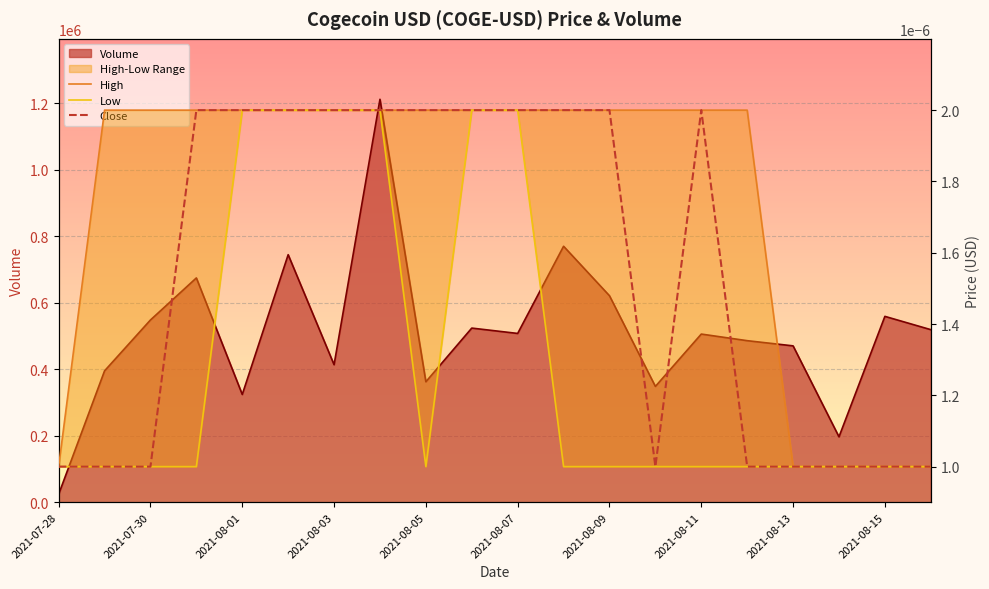

Count the High values in the range 0 to 1.

20